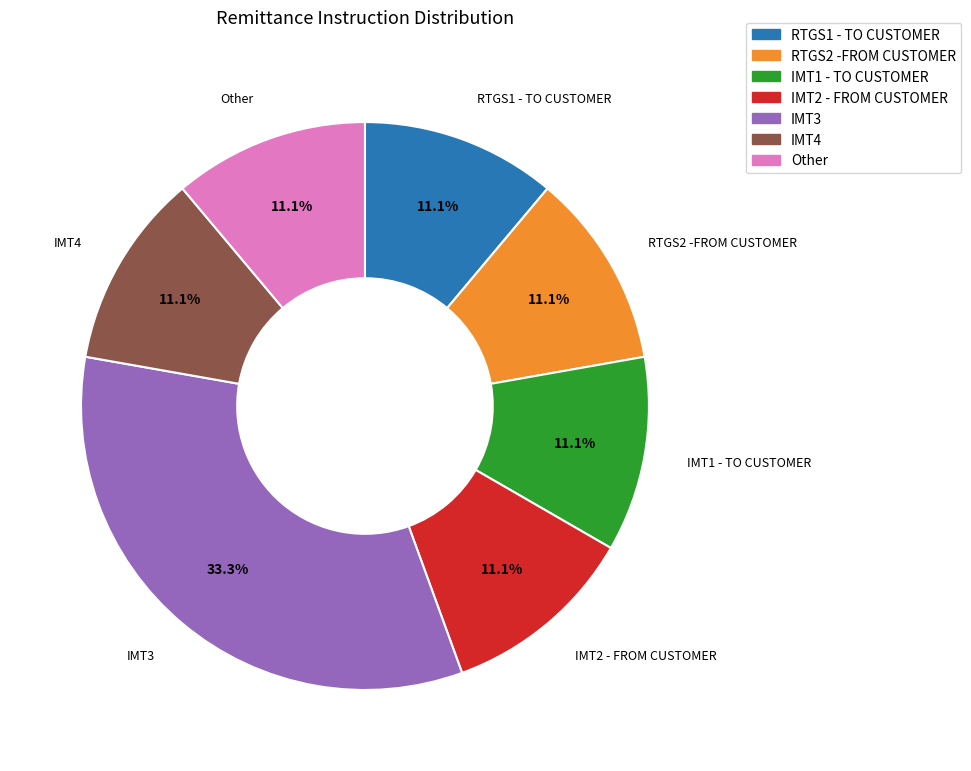

Does IMT4 account for over 50% of the chart?

No